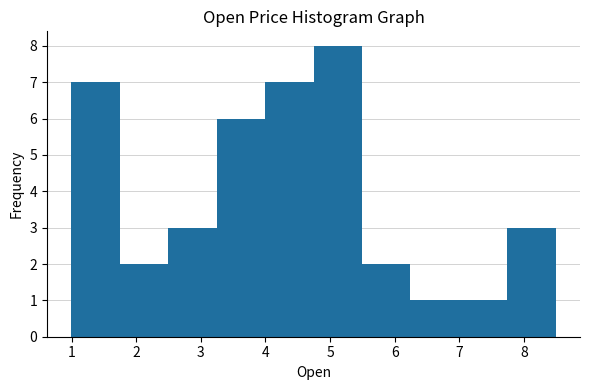

Reading left to right, transcribe this chart: for each bar, give the range it covers on the x-axis and its height. Neither the bar edges nor the heights are printed on the chart, so give them approximately, as read against the axes.

1.0 to 1.7: 7
1.7 to 2.5: 2
2.5 to 3.2: 3
3.2 to 4.0: 6
4.0 to 4.7: 7
4.7 to 5.5: 8
5.5 to 6.2: 2
6.2 to 7.0: 1
7.0 to 7.7: 1
7.7 to 8.5: 3